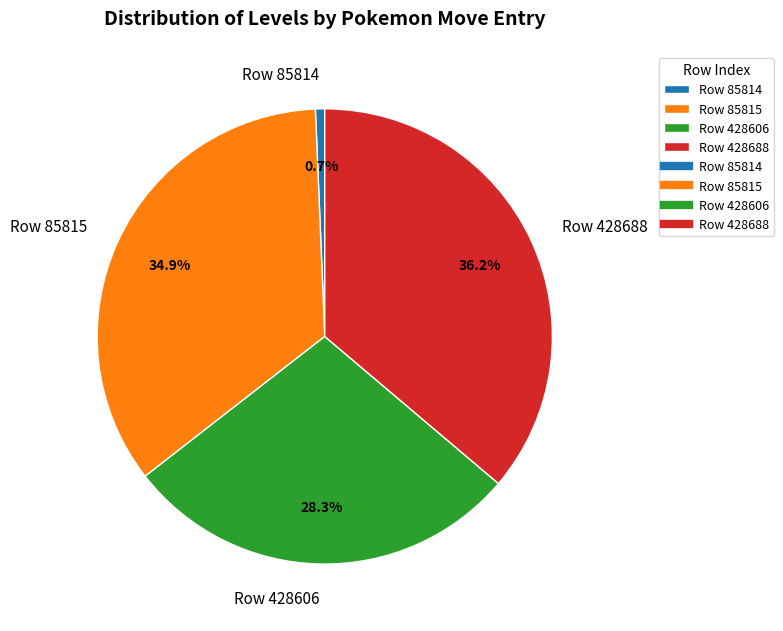

Which category has the smallest portion of the pie?

Row 85814